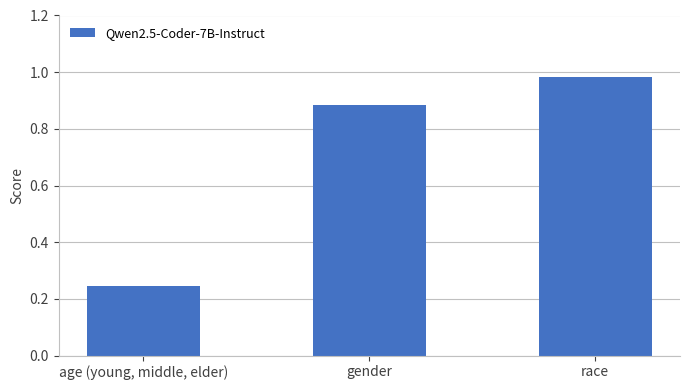

Rank the categories by value from highest to lowest.

race, gender, age (young, middle, elder)